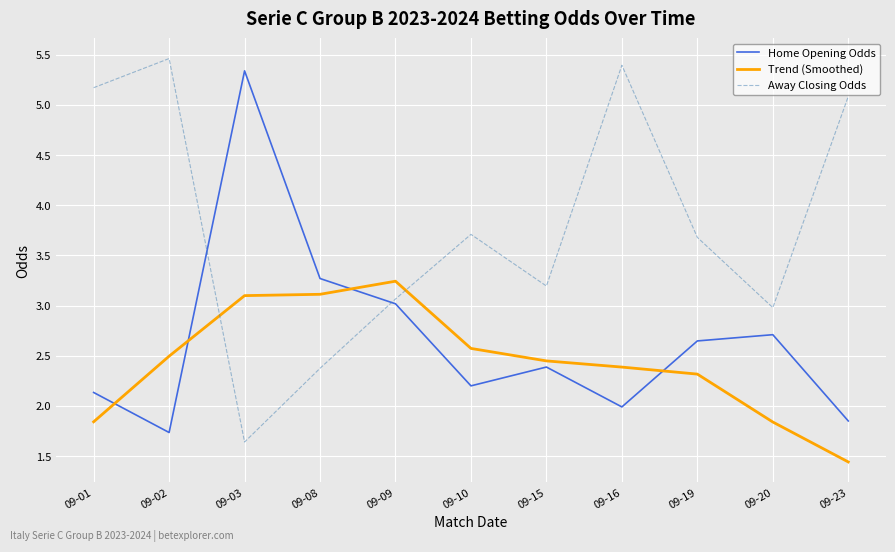

What is the minimum value shown in the chart?

1.4